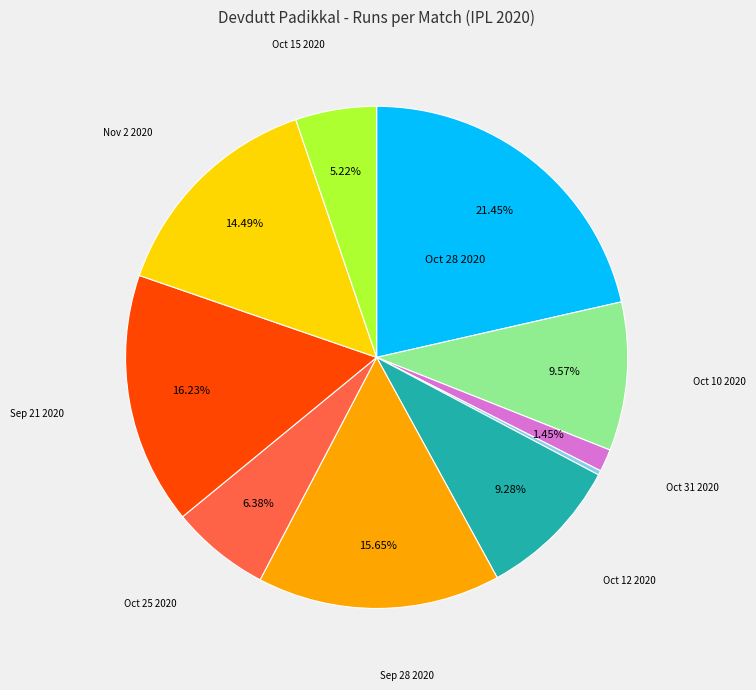

Does any single category account for the majority?

No